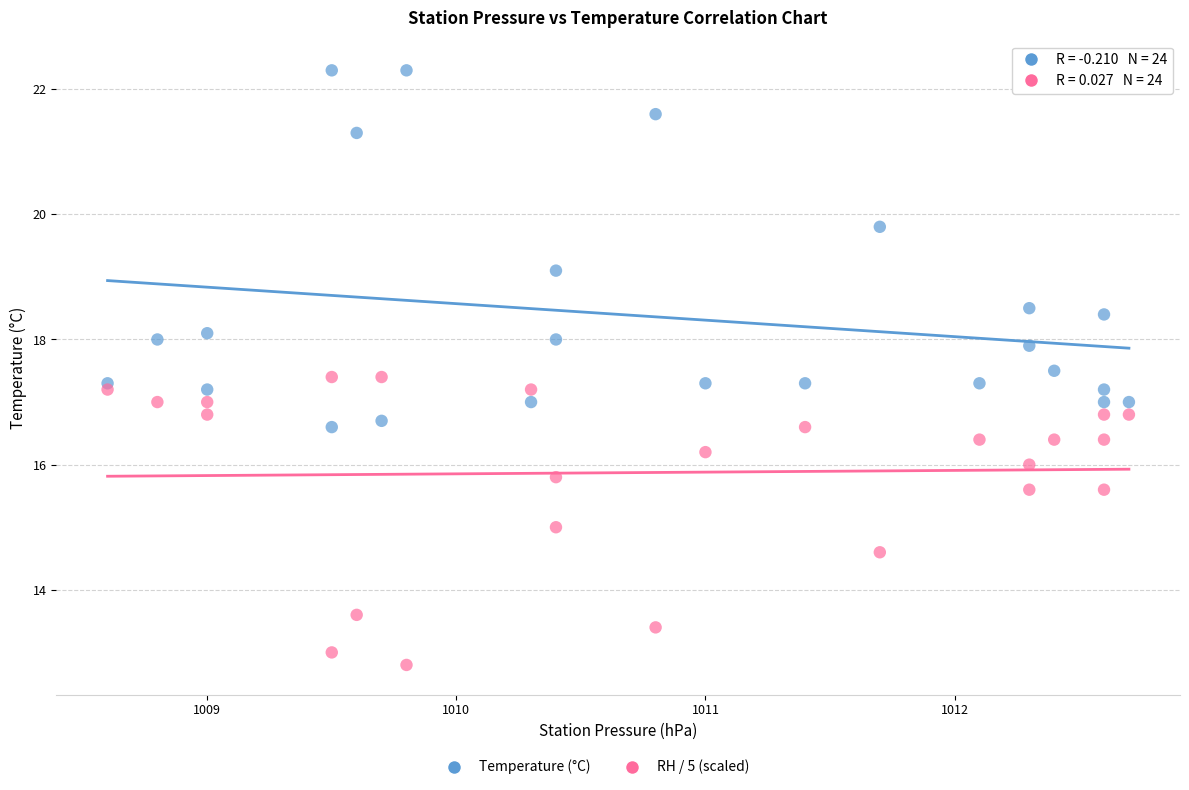

Which series contains the lowest Y value?

RH / 5 (scaled)